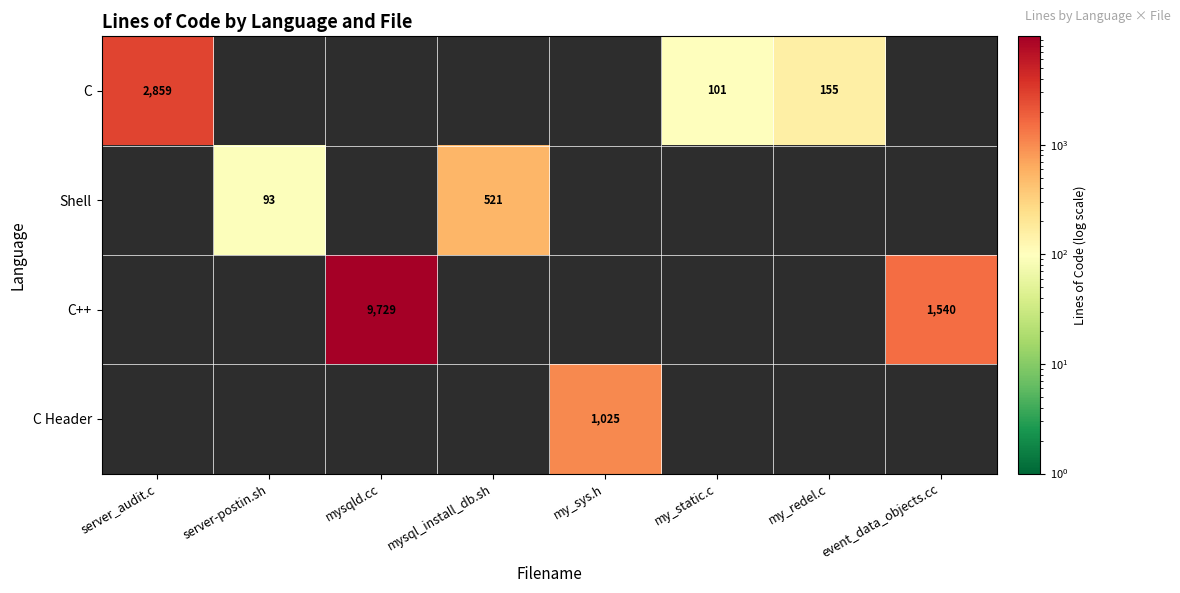

The C series shows 155 at my_redel.c. True or false?

True